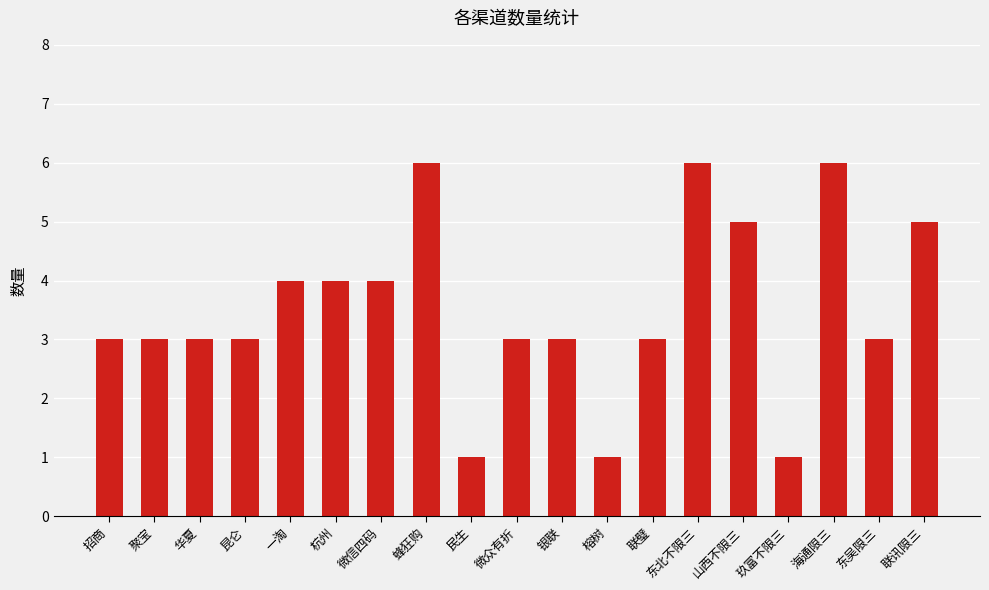

Reading right to left, what are all the values shown in this chart?

联讯限三=5	东吴限三=3	海通限三=6	玖富不限三=1	山西不限三=5	东北不限三=6	联璧=3	榕树=1	银联=3	微众有折=3	民生=1	蜂狂购=6	微信四码=4	杭州=4	一淘=4	昆仑=3	华夏=3	聚宝=3	招商=3